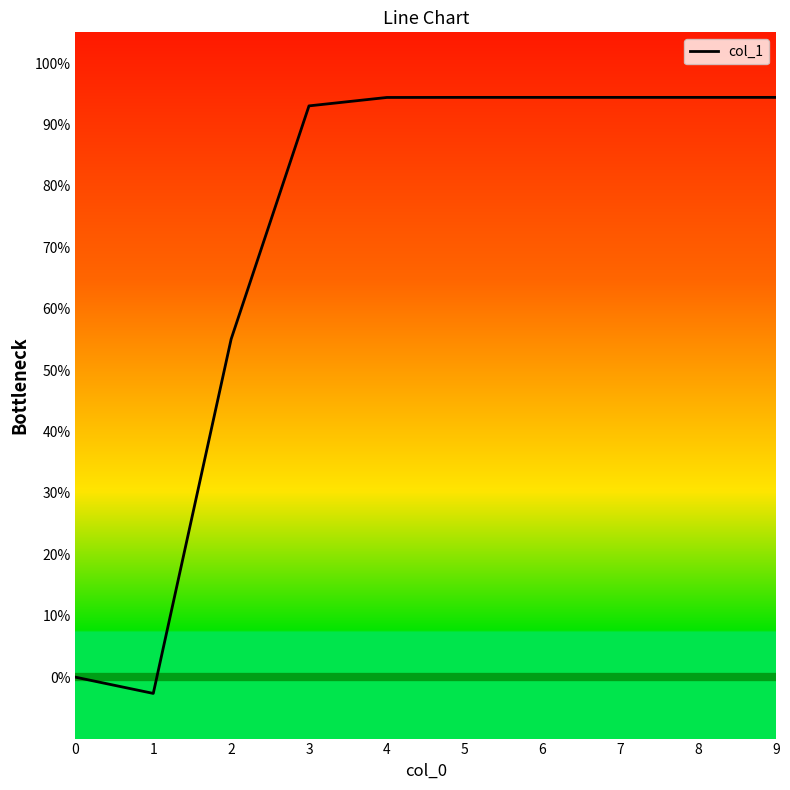

What is the change in value from 1 to 9?

+97.1